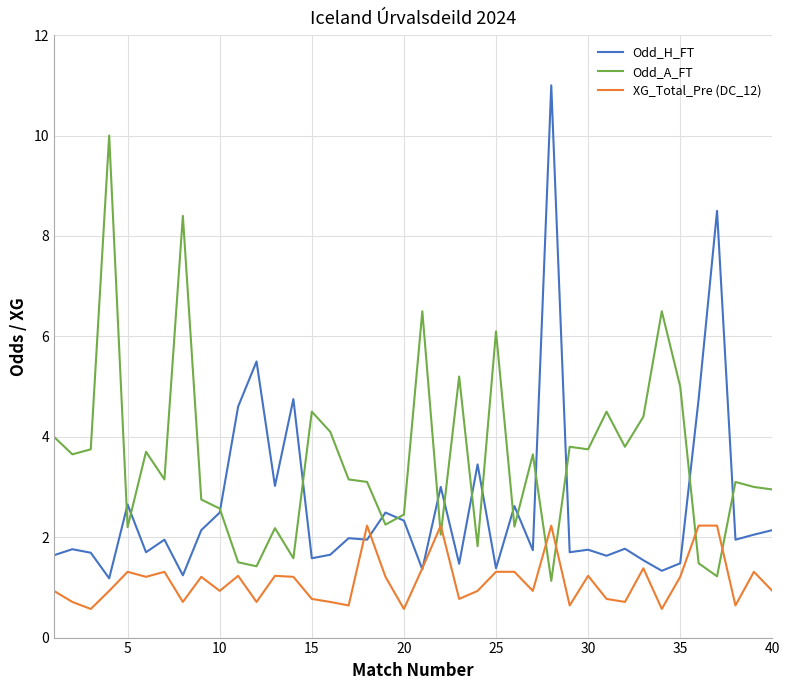

Which series has the largest total across all categories?

Odd_A_FT